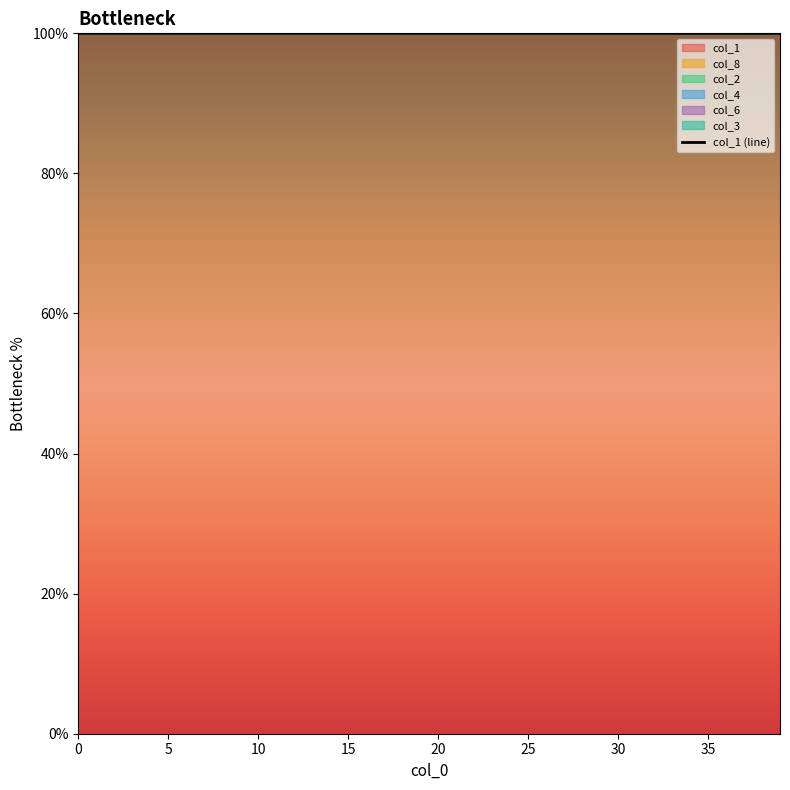

What is the label of the 13th point from the left?

12